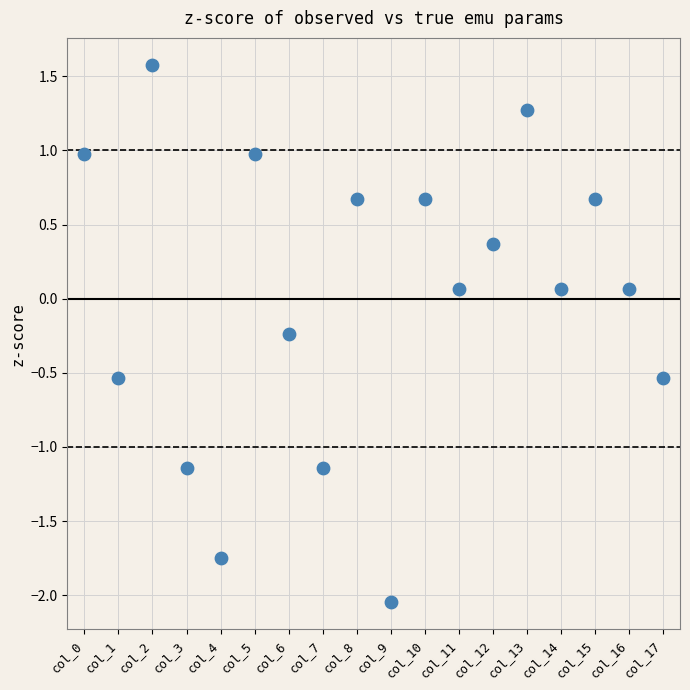

What is the range of Y values (max minus min)?

3.6